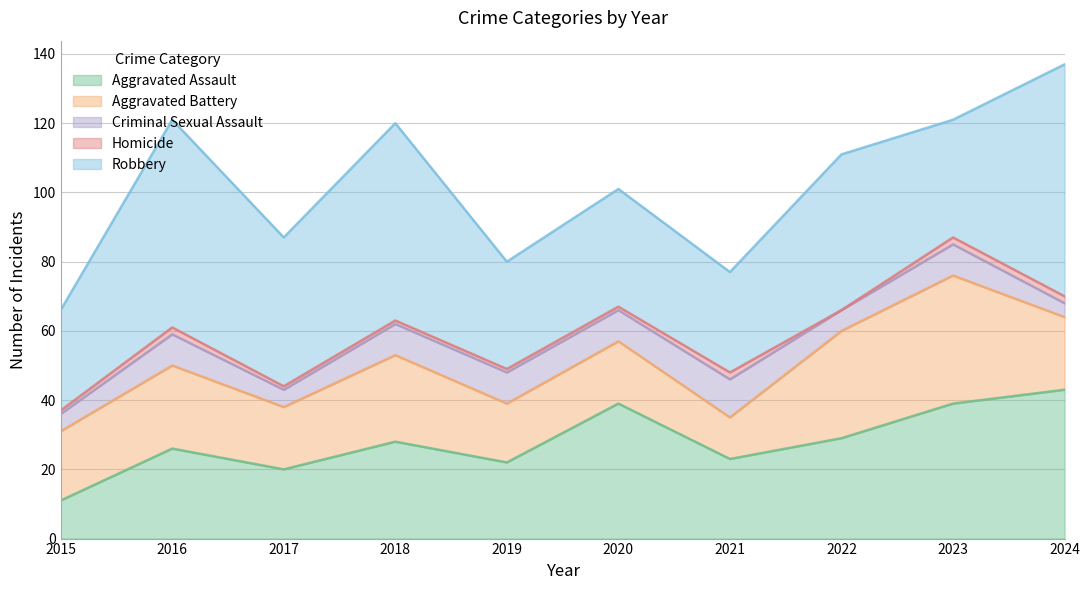

In Aggravated Assault, how many points are lower than both neighbors (excluding endpoints)?

3